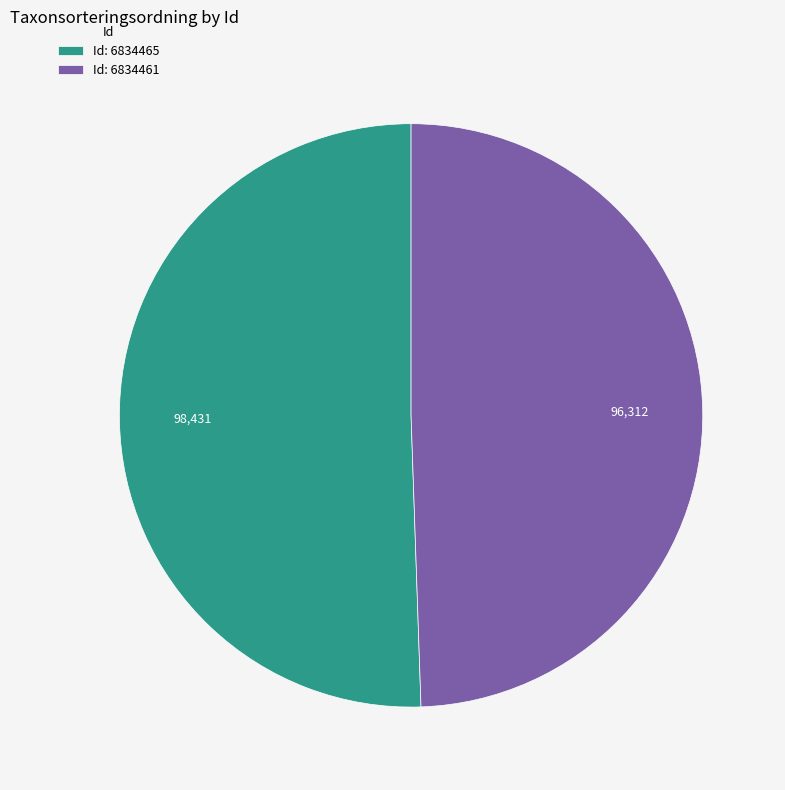

What is the ratio of the value at Id: 6834465 to the value at Id: 6834461?

1.0